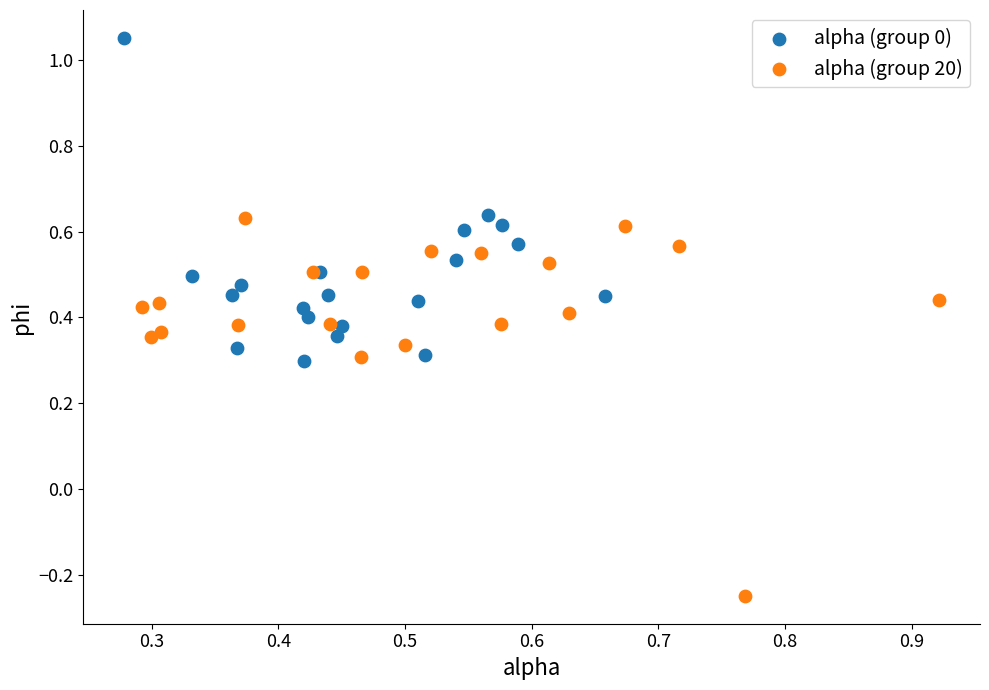

What are all the series names shown in the legend?

alpha (group 0), alpha (group 20)